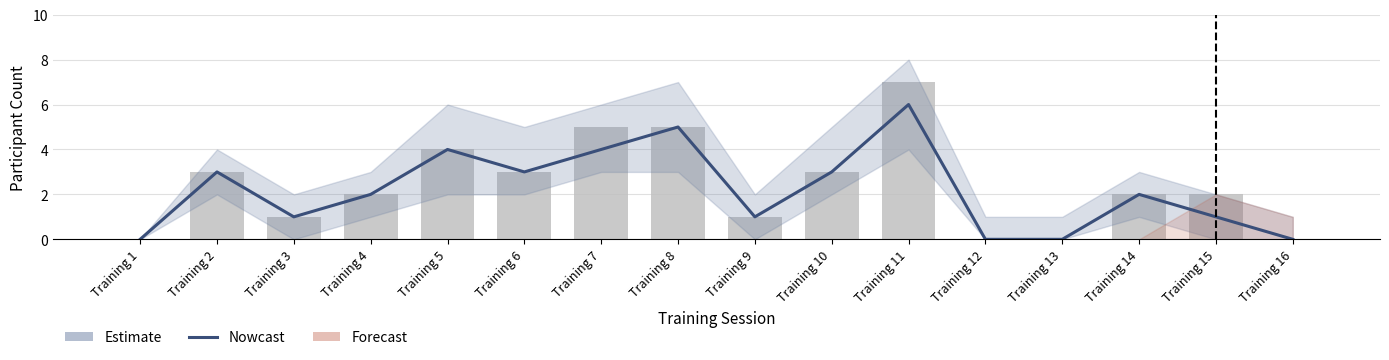

Reading left to right, transcribe all the data shown in this chart.

Nowcast: Training 1=0	Training 2=3	Training 3=1	Training 4=2	Training 5=4	Training 6=3	Training 7=4	Training 8=5	Training 9=1	Training 10=3	Training 11=6	Training 12=0	Training 13=0	Training 14=2	Training 15=1	Training 16=0
Daily: Training 1=0	Training 2=3	Training 3=1	Training 4=2	Training 5=4	Training 6=3	Training 7=5	Training 8=5	Training 9=1	Training 10=3	Training 11=7	Training 12=0	Training 13=0	Training 14=2	Training 15=2	Training 16=0